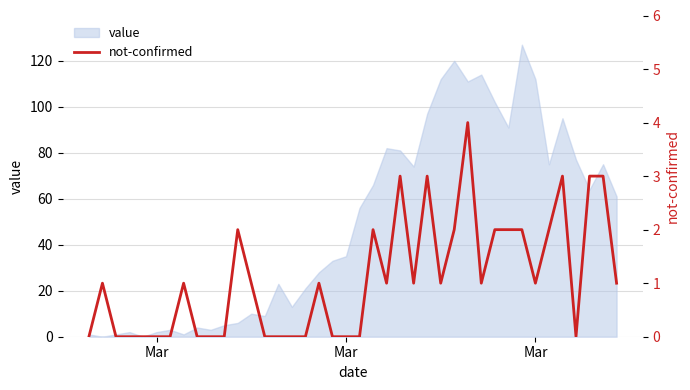

The chart shows a value of 0 at Mar. True or false?

False